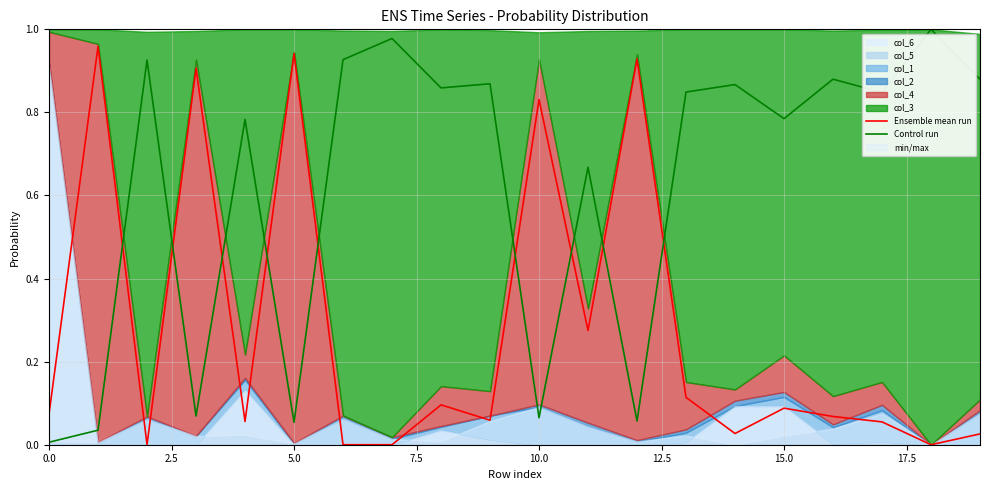

How many intersections are there between Ensemble mean run and Control run?

9